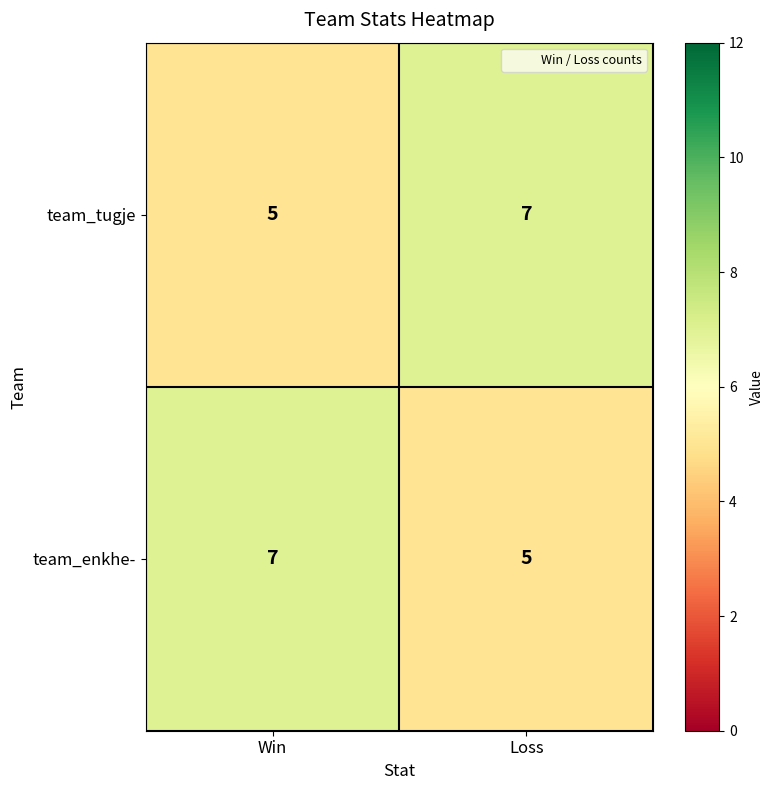

Rank the categories by team_tugje value from lowest to highest.

Win, Loss